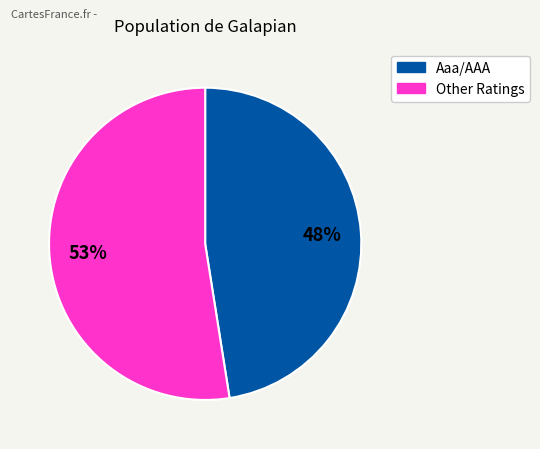

Does any single category account for the majority?

Yes